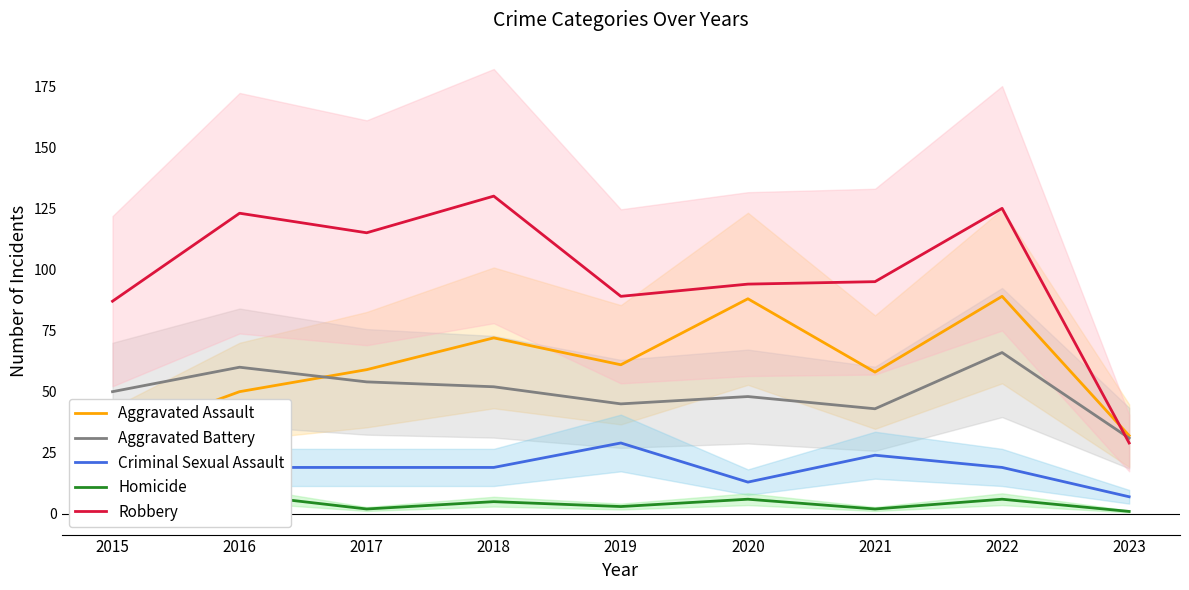

What is the sum of the Robbery values at 2016 and 2015?

210